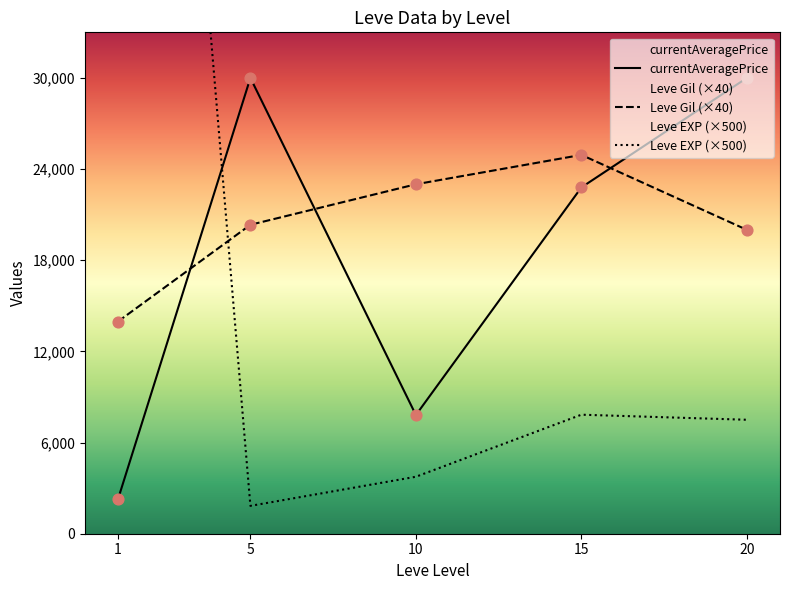

Which series contains the highest Y value?

Leve EXP (×500)